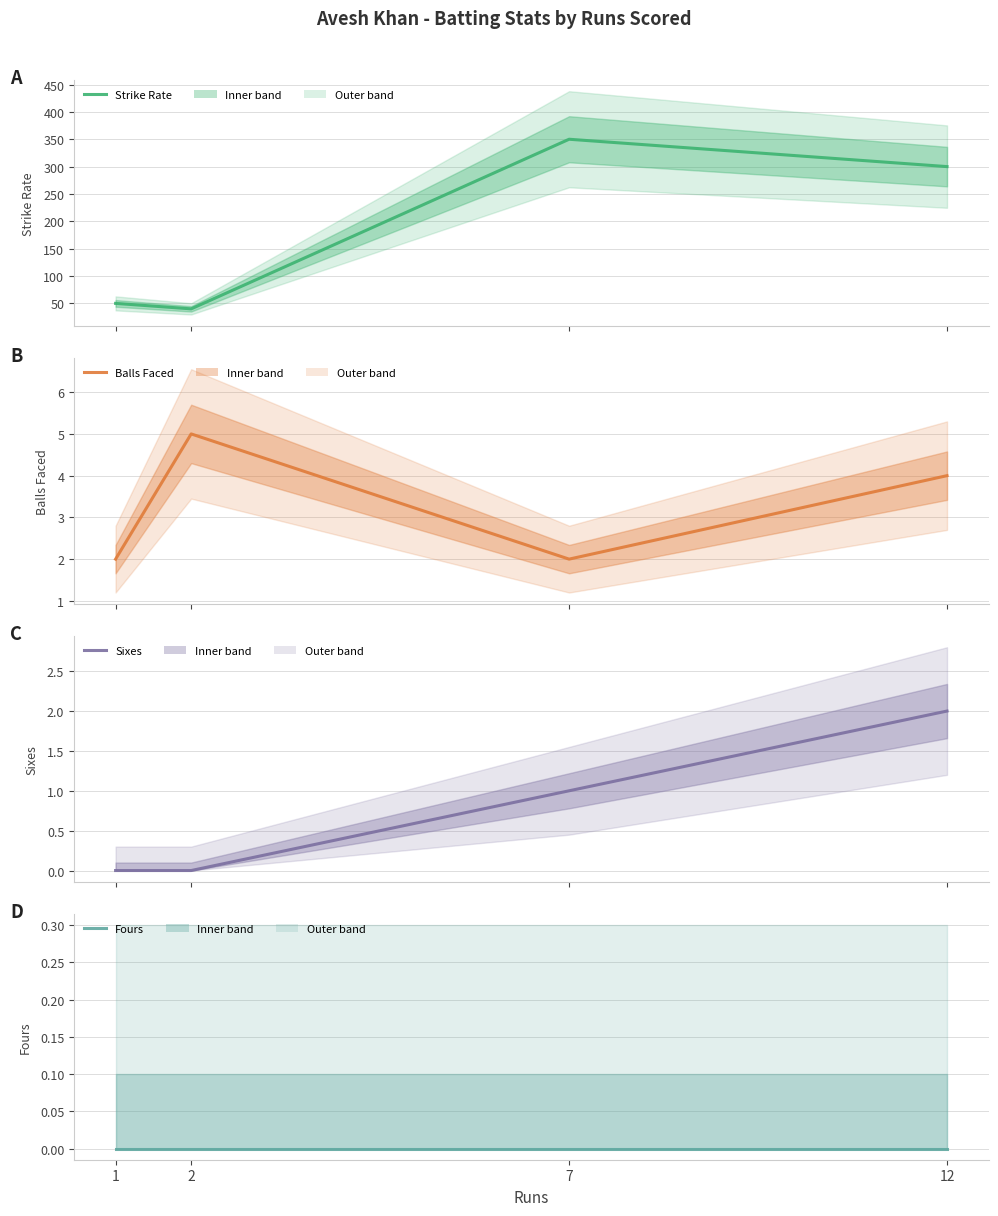

How many values in the Balls Faced series exceed 4?

1